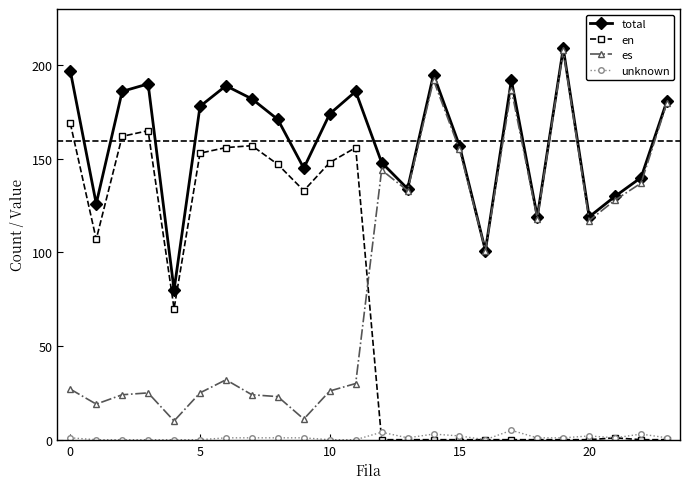

True or false: en has more than 0 points higher than both neighbors.

True